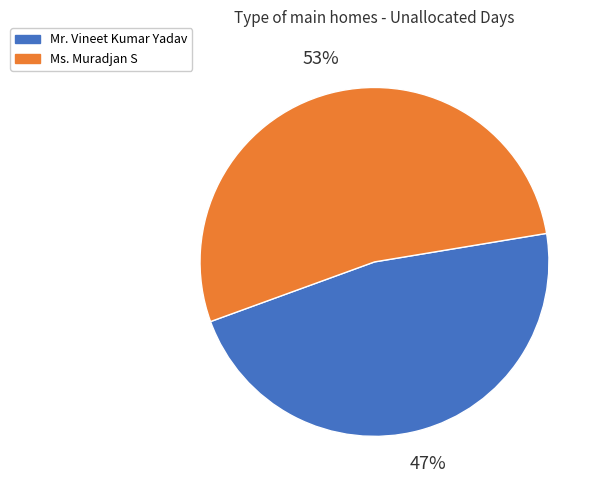

Is there any slice that represents more than half of the pie?

Yes